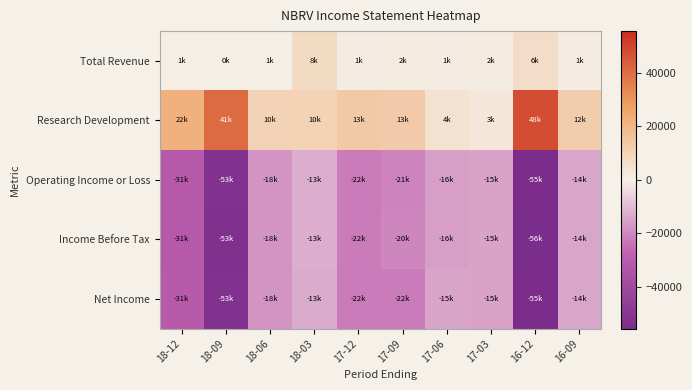

Reading left to right, what are all the values shown in this chart?

Total Revenue: 18-12=800	18-09=500	18-06=800	18-03=7600	17-12=1100	17-09=1500	17-06=1100	17-03=1700	16-12=6500	16-09=1000
Research Development: 18-12=21500	18-09=40800	18-06=9700	18-03=10300	17-12=13200	17-09=12700	17-06=4500	17-03=3000	16-12=48000	16-09=12100
Operating Income or Loss: 18-12=-30900	18-09=-52900	18-06=-17800	18-03=-12800	17-12=-22300	17-09=-20700	17-06=-15500	17-03=-15200	16-12=-55000	16-09=-14100
Income Before Tax: 18-12=-31100	18-09=-53000	18-06=-17800	18-03=-12800	17-12=-22200	17-09=-20400	17-06=-15600	17-03=-14900	16-12=-55600	16-09=-14000
Net Income: 18-12=-30800	18-09=-52800	18-06=-17800	18-03=-13300	17-12=-22300	17-09=-22300	17-06=-14600	17-03=-15200	16-12=-54900	16-09=-14000